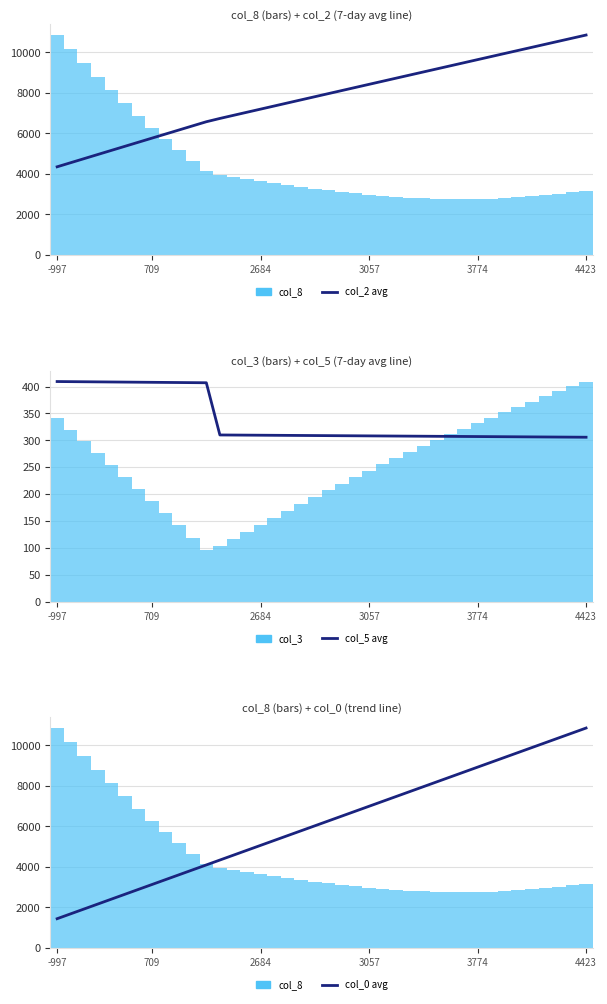

How many values in the col_2 (scaled avg) series are below 7958?

20